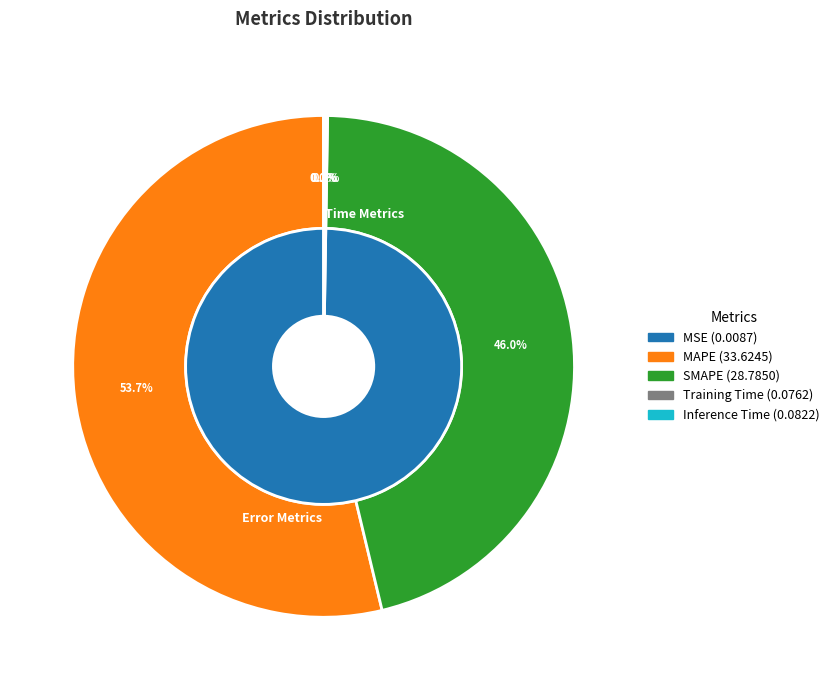

Is the sum of SMAPE and Inference Time greater than half?

No